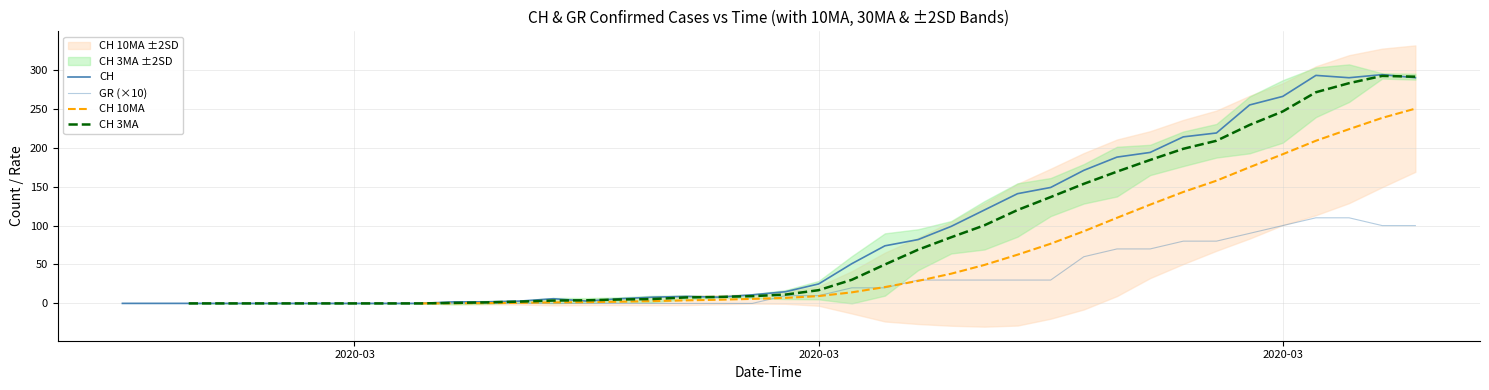

How many times do CH 10MA and GR (×10) cross each other?

4